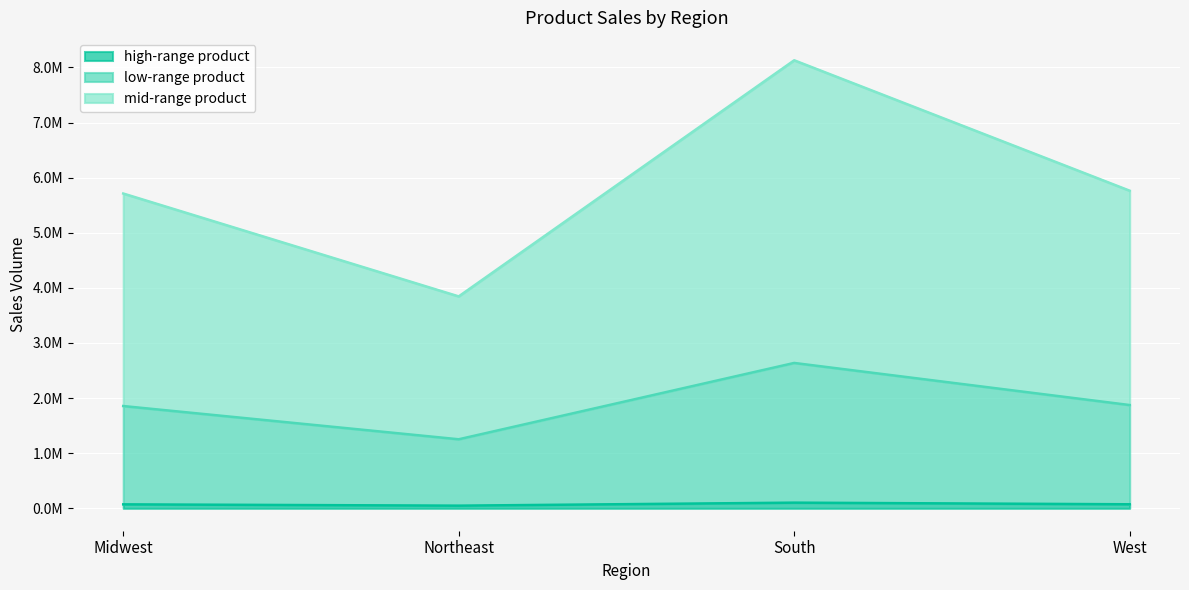

The value of high-range product at South is 182997. True or false?

False